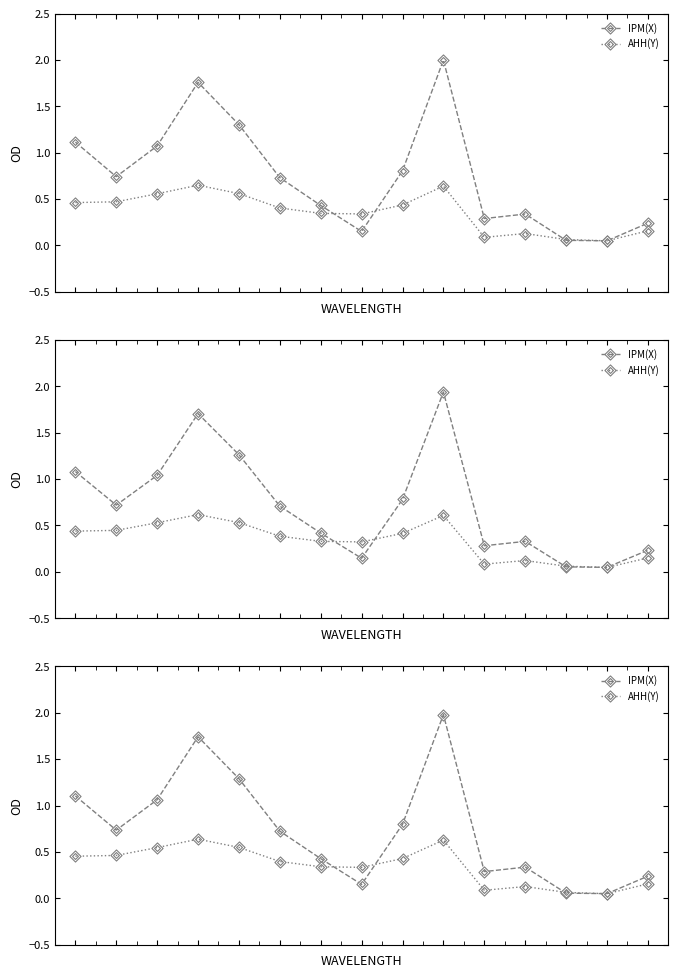

Which category has the lowest value in the AHH(Y) series?

13